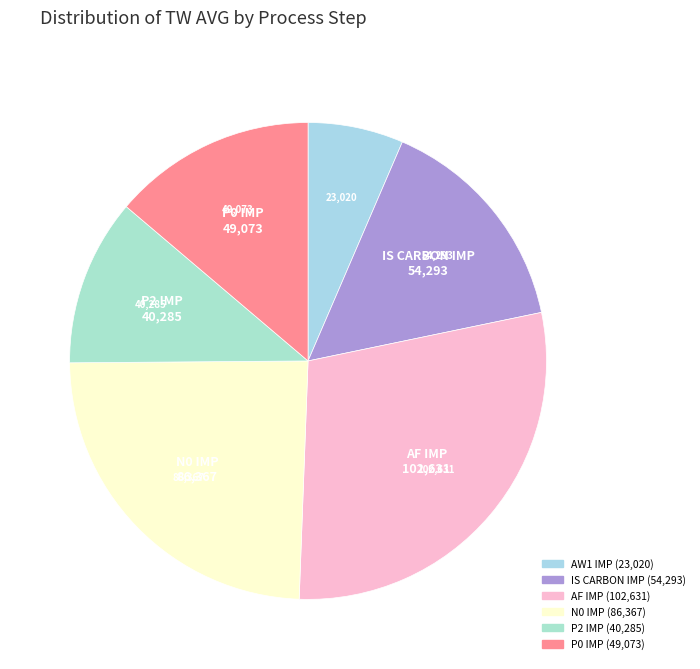

How many slices are in this pie chart?

6